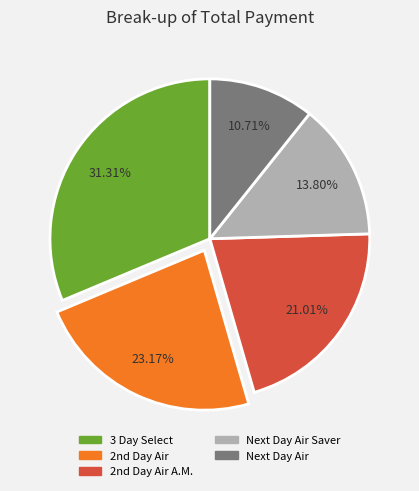

Is there a majority slice in this chart?

No